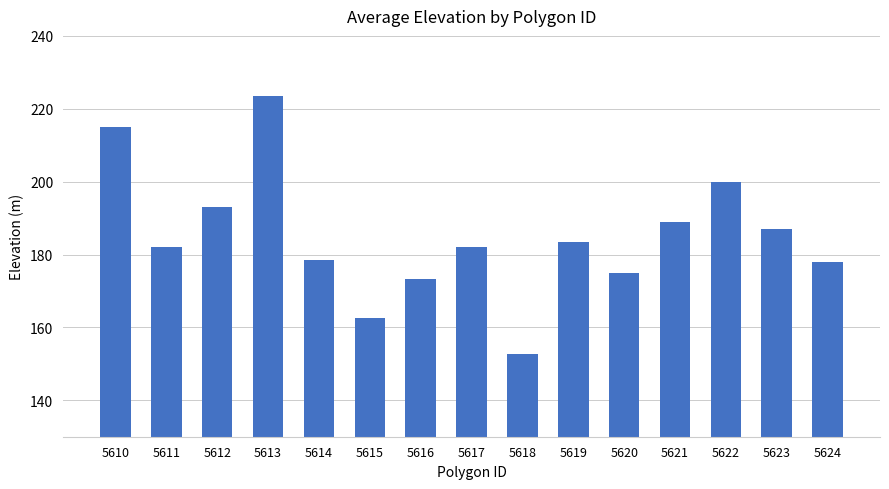

Are the bars horizontal?

No